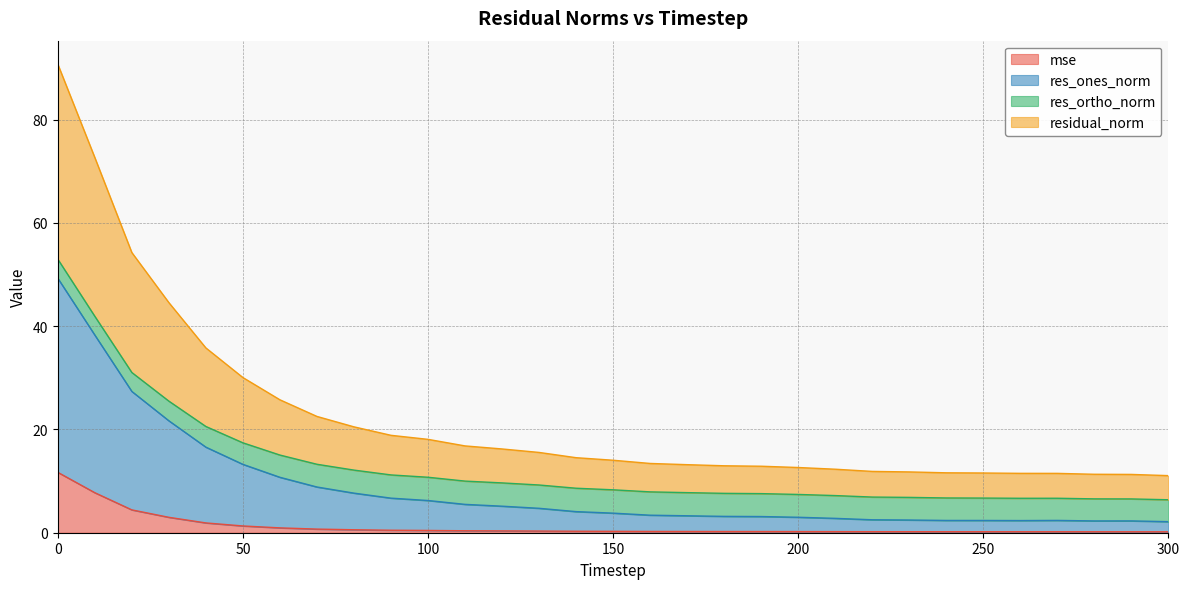

What are all the series names shown in the legend?

mse, res_ones_norm, res_ortho_norm, residual_norm